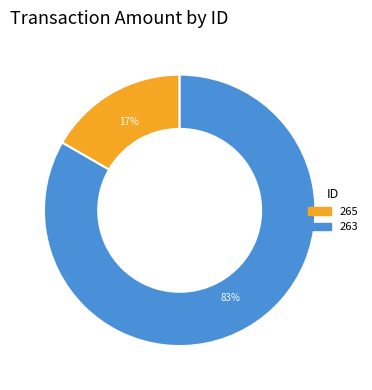

To the nearest percent, what is the average slice percentage?

50%